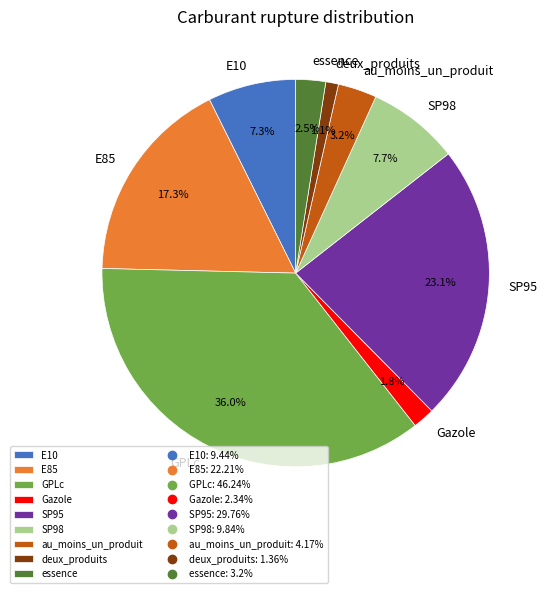

What percentage is the GPLc slice, to the nearest percent?

36%